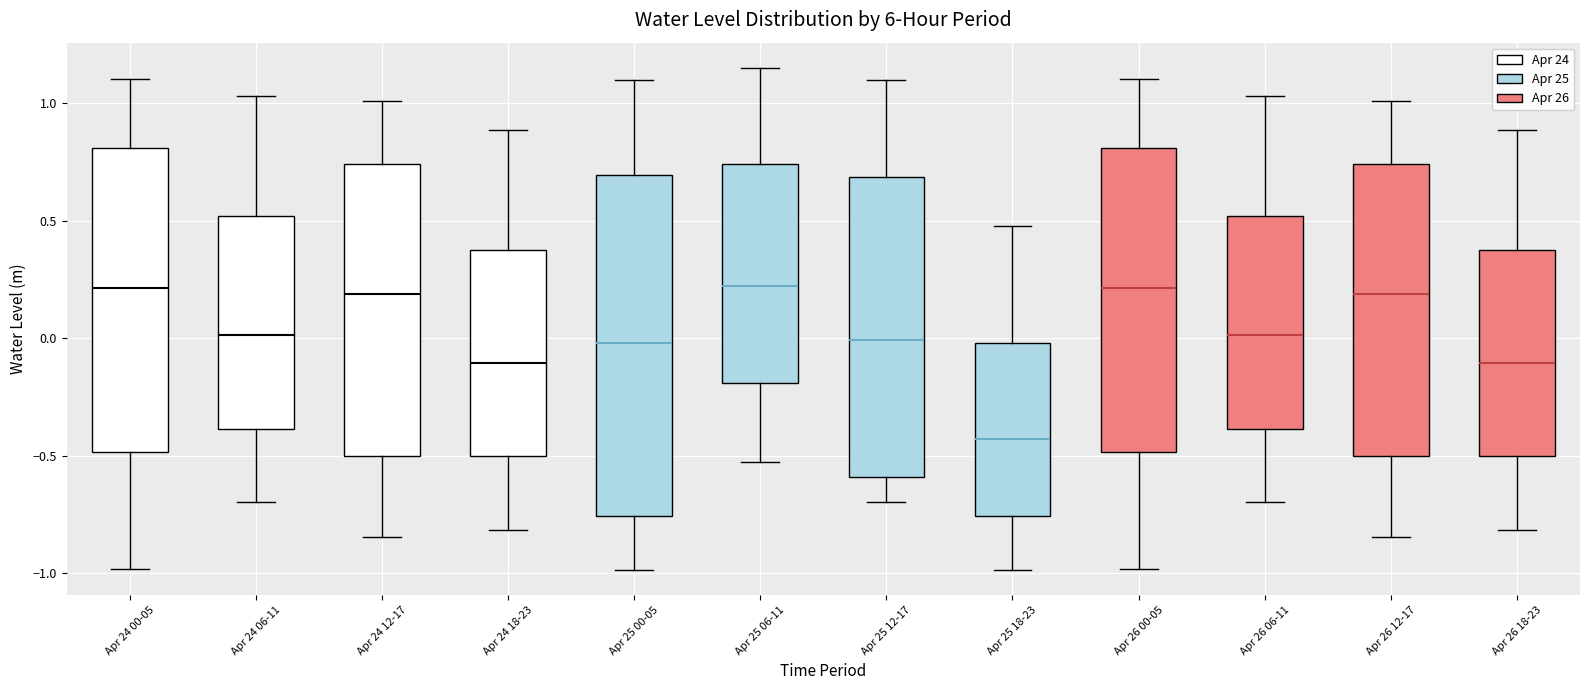

Where does the upper whisker of the box for Apr 26 12-17 end on the y-axis? The values are not printed on the chart, so give them approximately, as read against the axis.

1.00